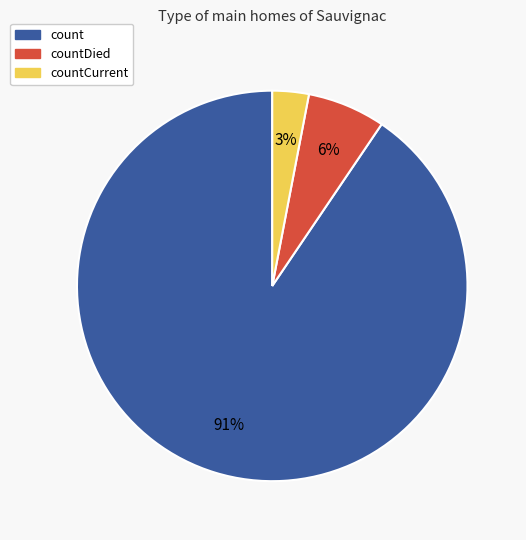

To the nearest percent, what is the average slice percentage?

33%